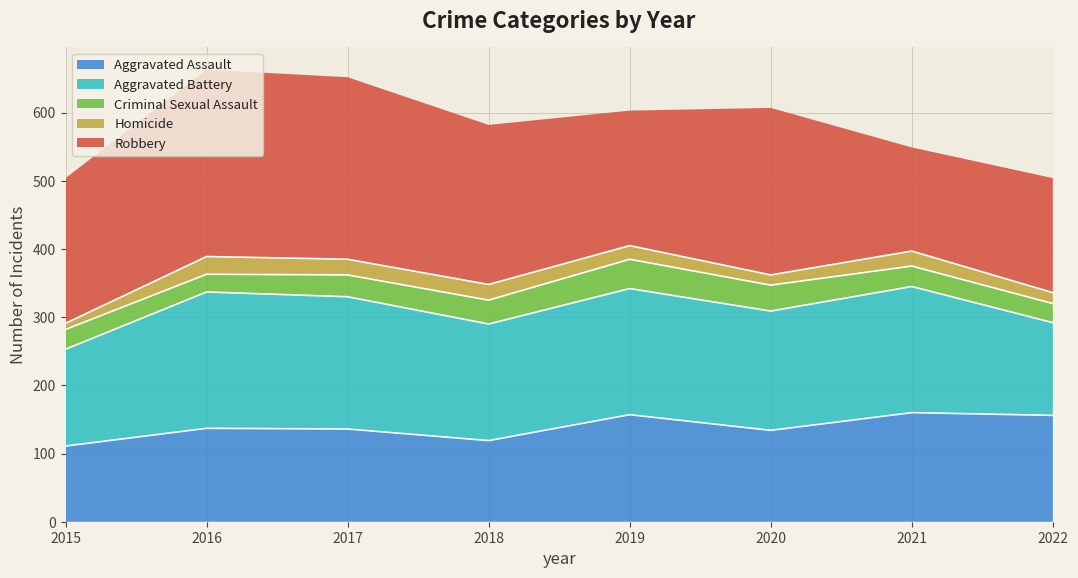

At which category is the sum across all series the highest?

2016